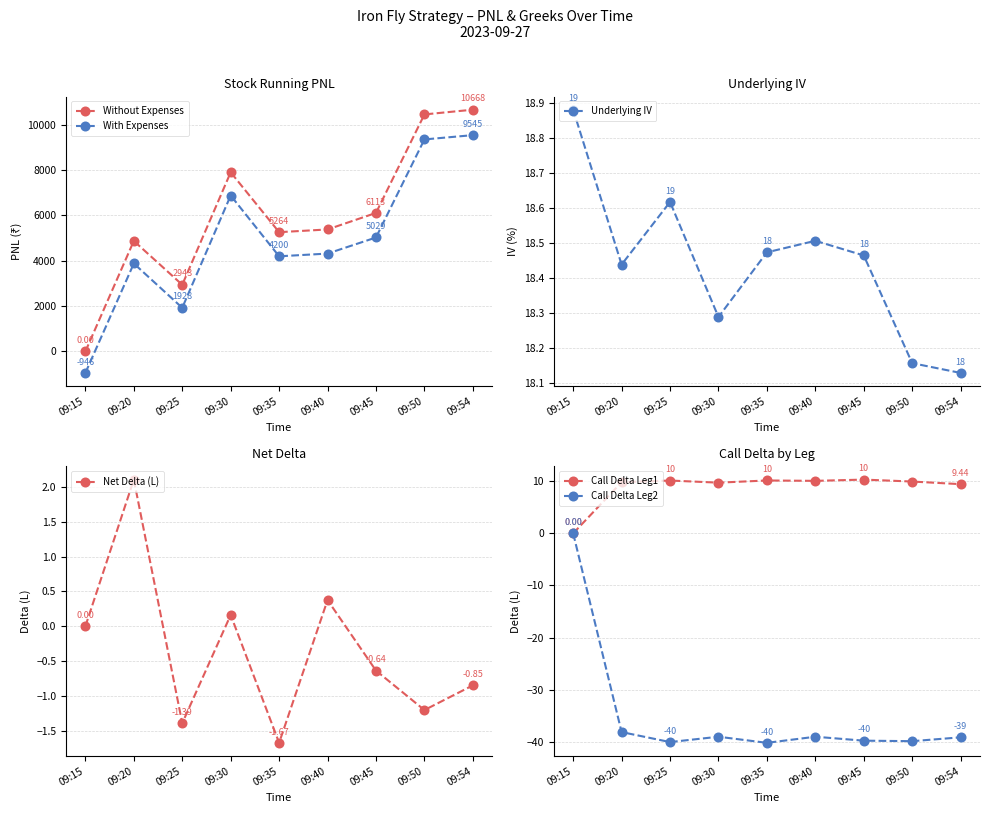

What is the value of the Net Delta (L) point at the 9th from the left?

-0.8